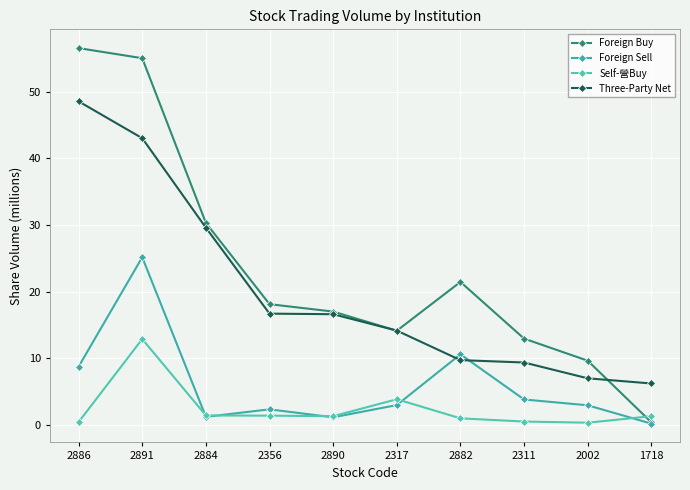

At which label is Self-營Buy closest to 6?

2317